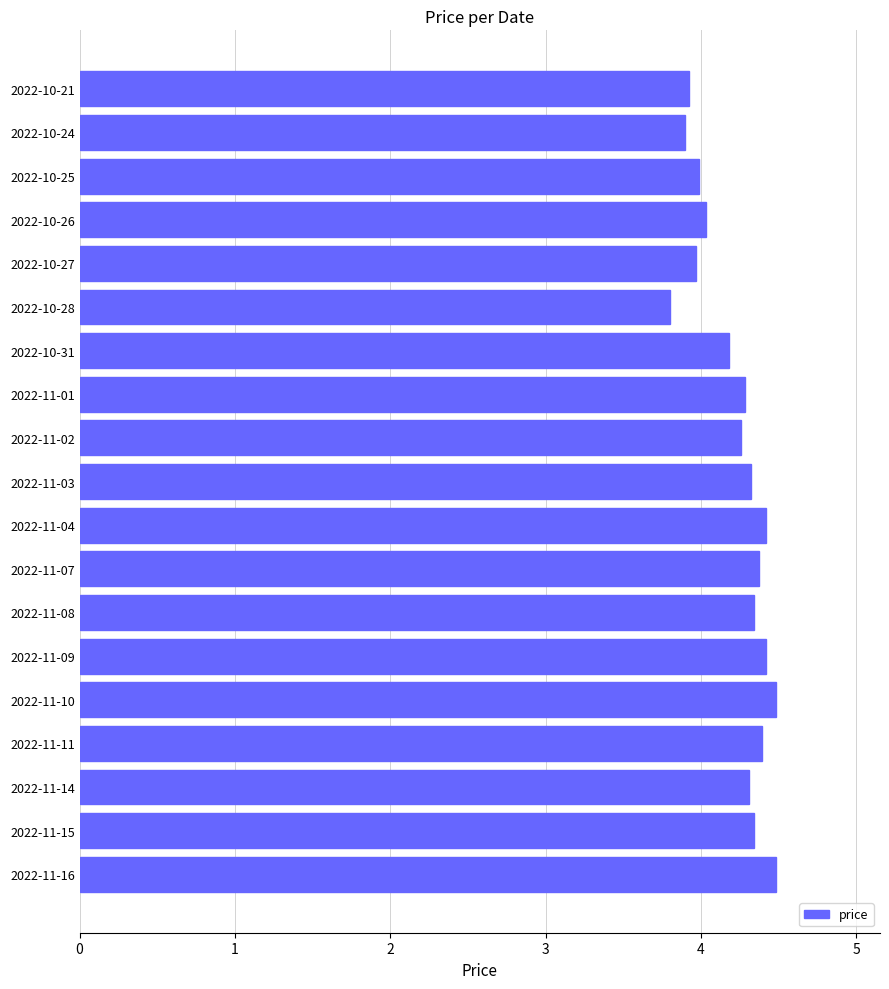

True or false: the data shows 4.3 at 2022-11-15.

True